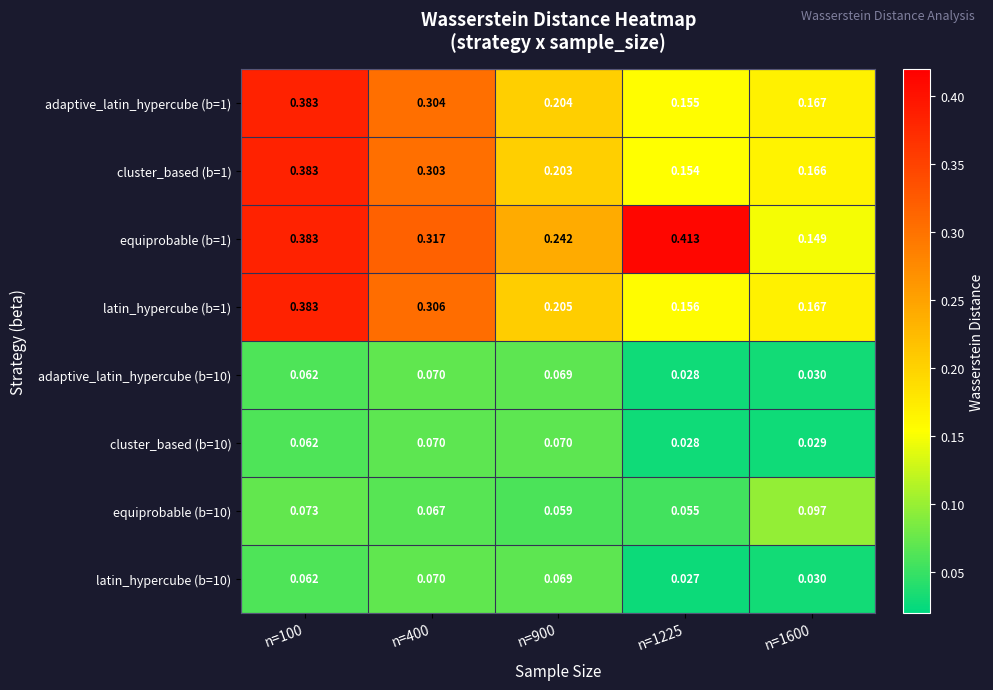

Reading left to right, what are all the values shown in this chart?

adaptive_latin_hypercube (b=1): n=100=0.4	n=400=0.3	n=900=0.2	n=1225=0.2	n=1600=0.2
cluster_based (b=1): n=100=0.4	n=400=0.3	n=900=0.2	n=1225=0.2	n=1600=0.2
equiprobable (b=1): n=100=0.4	n=400=0.3	n=900=0.2	n=1225=0.4	n=1600=0.1
latin_hypercube (b=1): n=100=0.4	n=400=0.3	n=900=0.2	n=1225=0.2	n=1600=0.2
adaptive_latin_hypercube (b=10): n=100=0.1	n=400=0.1	n=900=0.1	n=1225=0.0	n=1600=0.0
cluster_based (b=10): n=100=0.1	n=400=0.1	n=900=0.1	n=1225=0.0	n=1600=0.0
equiprobable (b=10): n=100=0.1	n=400=0.1	n=900=0.1	n=1225=0.1	n=1600=0.1
latin_hypercube (b=10): n=100=0.1	n=400=0.1	n=900=0.1	n=1225=0.0	n=1600=0.0